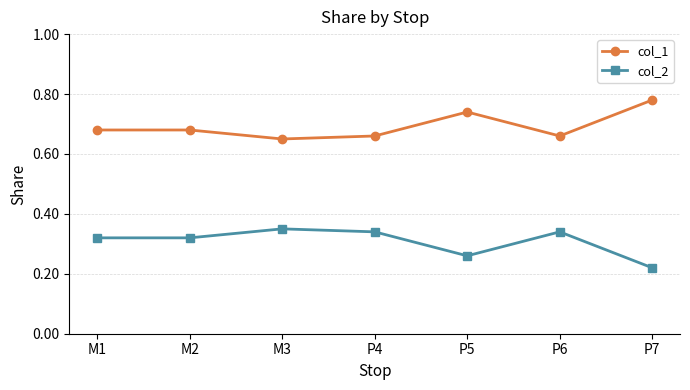

At which label is col_2 closest to 0?

P7